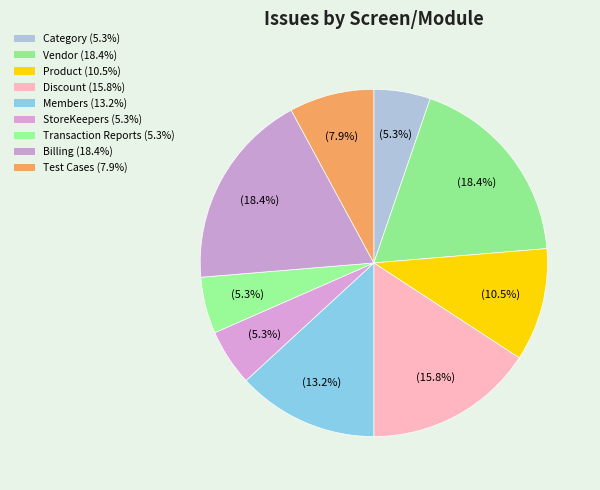

How many segments does this pie chart have?

9